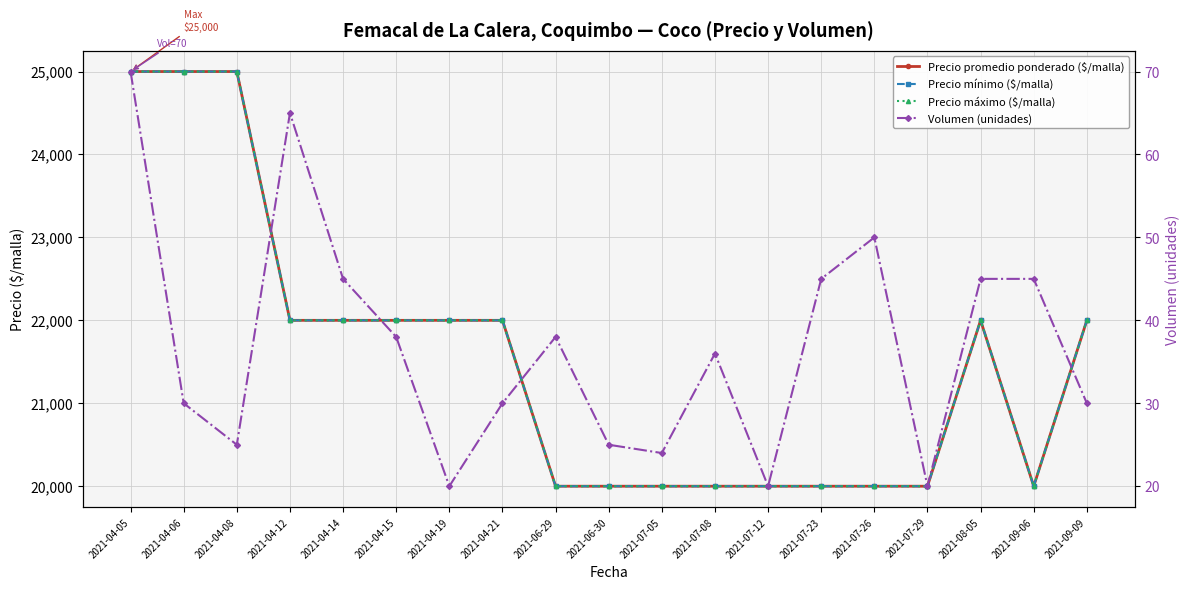

True or false: Volumen (unidades) and Precio mínimo ($/malla) cross at least once.

False